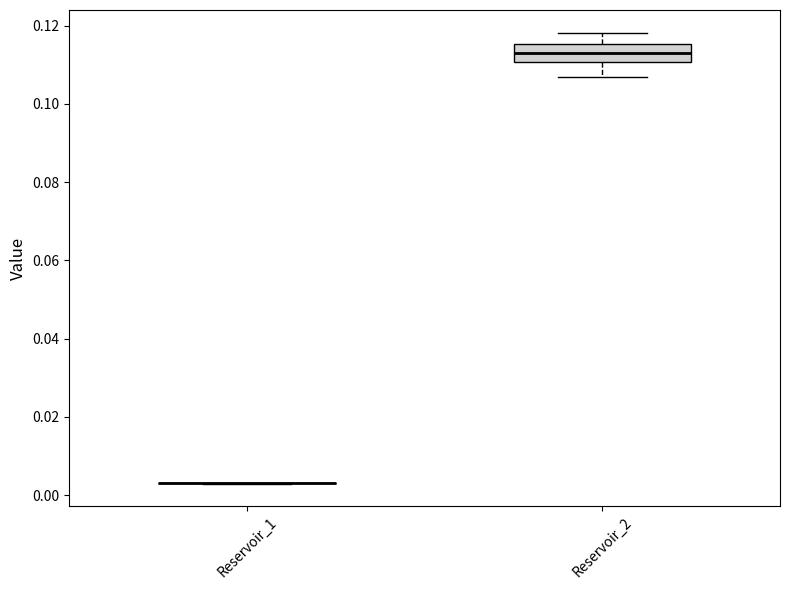

Reading left to right, transcribe this box plot: for each box, give where its median line is, the range the box spans, and where its two whiskers end, as read against the y-axis. The values are not printed on the chart, so give them approximately, as read against the axis.

Reservoir_1: box collapsed to a line at 0.004, whiskers 0.002 to 0.004
Reservoir_2: median 0.114, box 0.110 to 0.116, whiskers 0.106 to 0.118